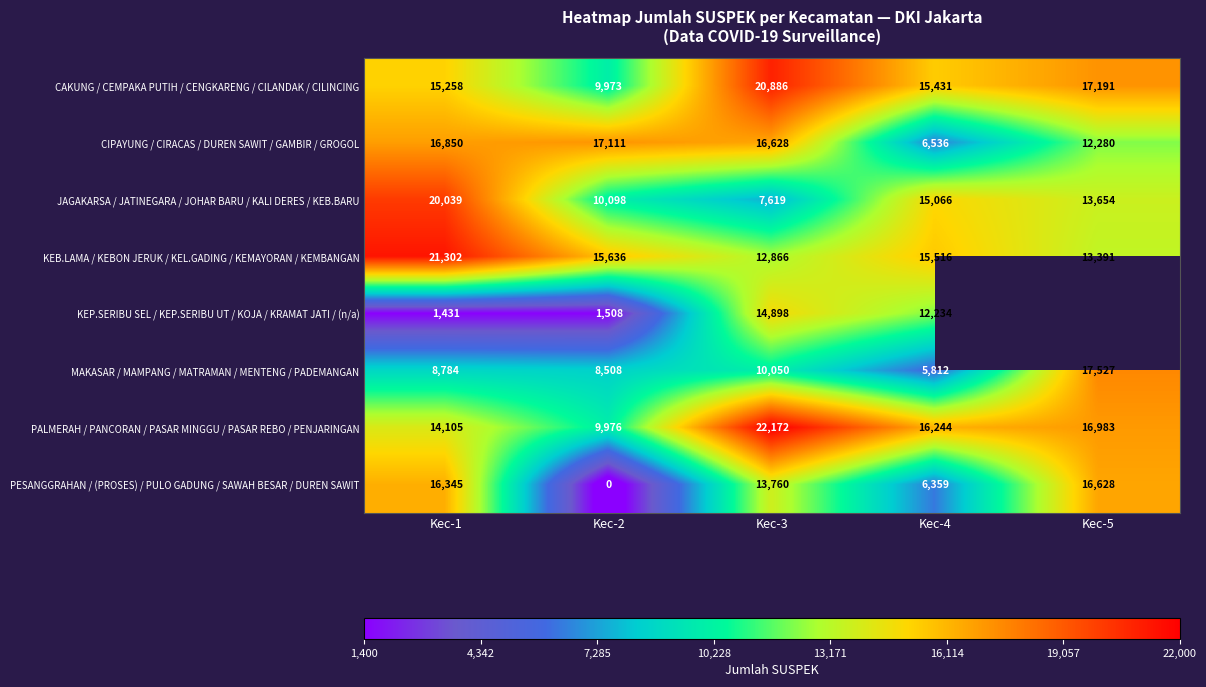

Is the value of JAGAKARSA / JATINEGARA / JOHAR BARU / KALI DERES / KEB.BARU at Kec-3 greater than the value of KEB.LAMA / KEBON JERUK / KEL.GADING / KEMAYORAN / KEMBANGAN at Kec-2?

No